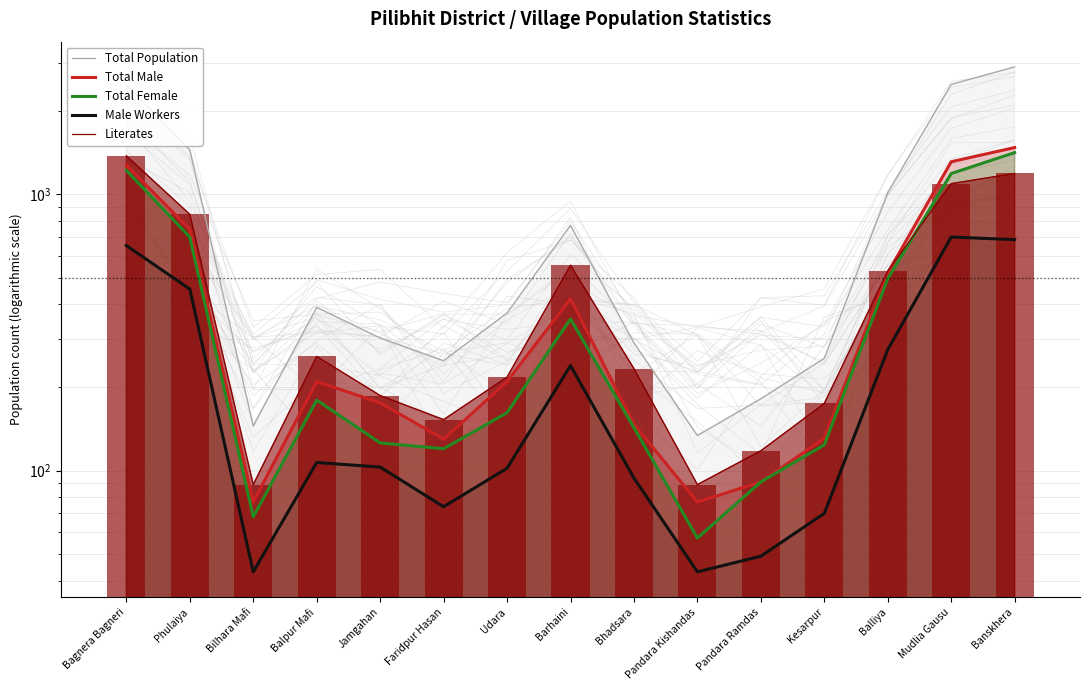

Rank the series by their maximum value, from highest to lowest.

Total Population, Total Male, Total Female, Literates, Male Workers